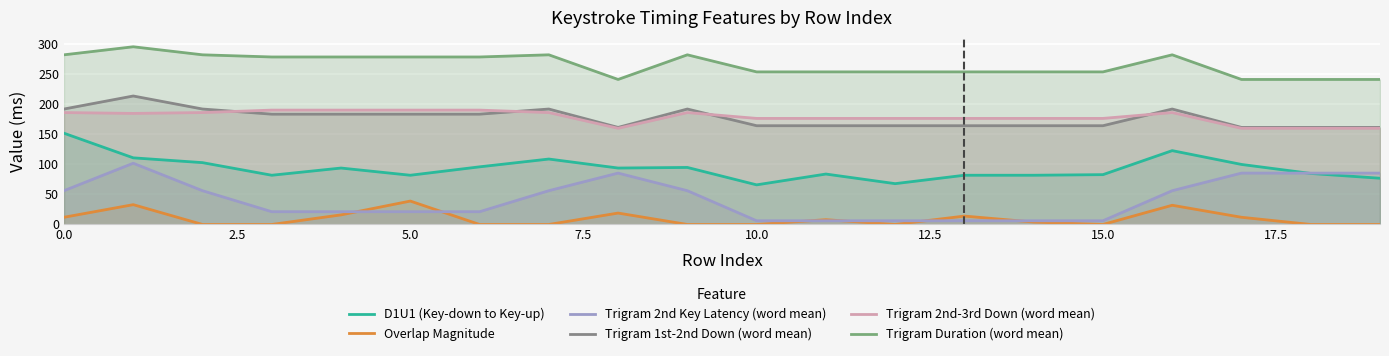

What is the minimum value for Trigram Duration (word mean)?

241.6